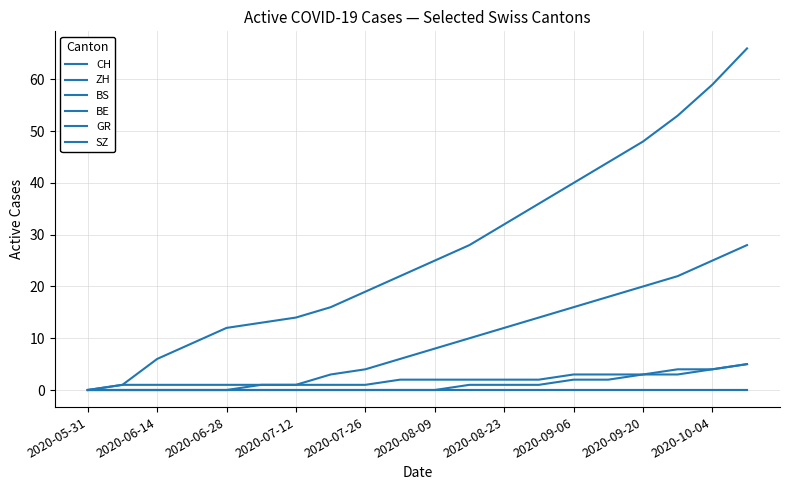

Is this an area chart (filled region under the line)?

No